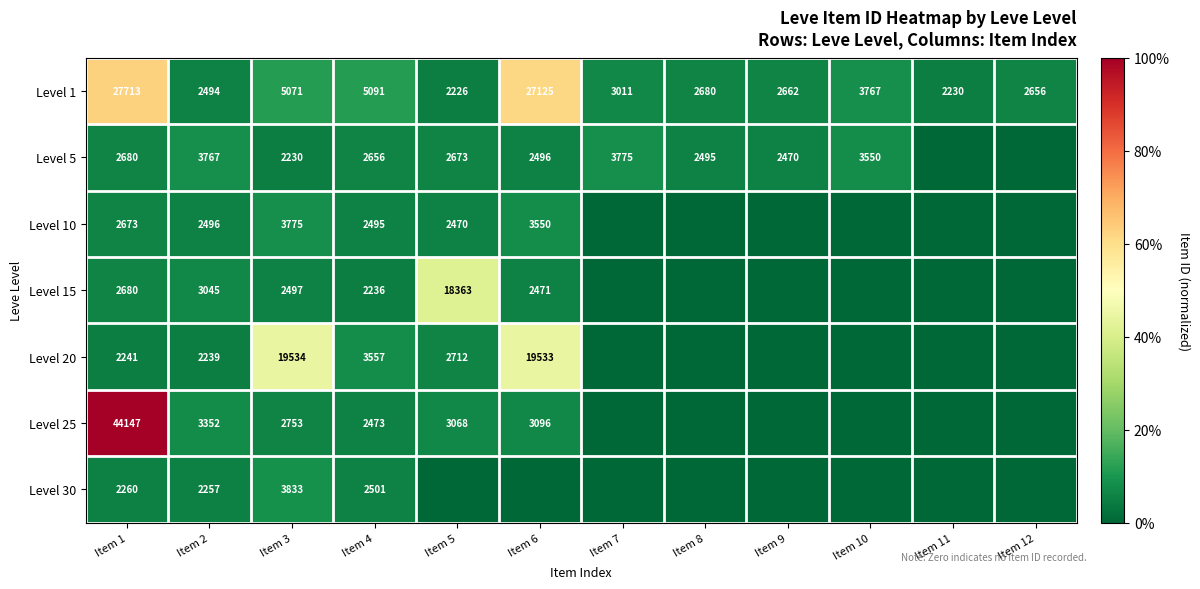

How many categories are shown in the chart?

12